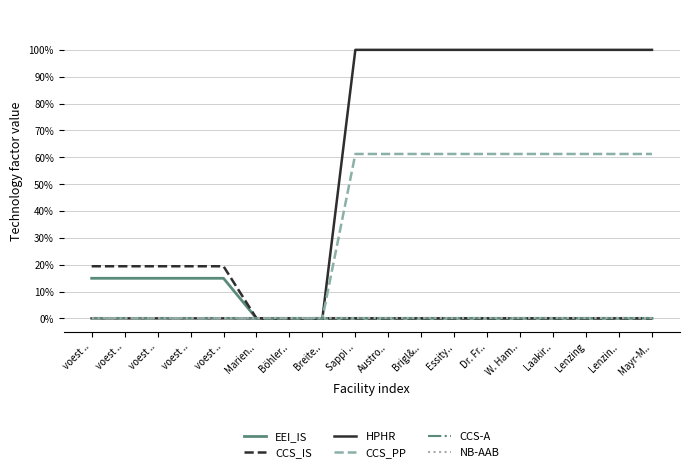

What is the label of the 1st point from the right?

Mayr-M..